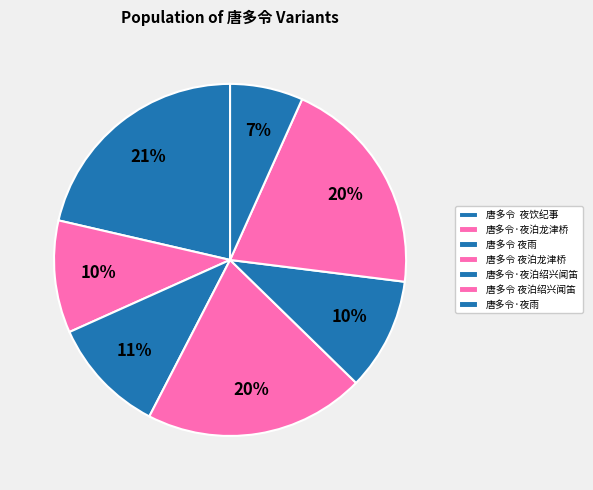

To the nearest percent, what is the average slice percentage?

14%